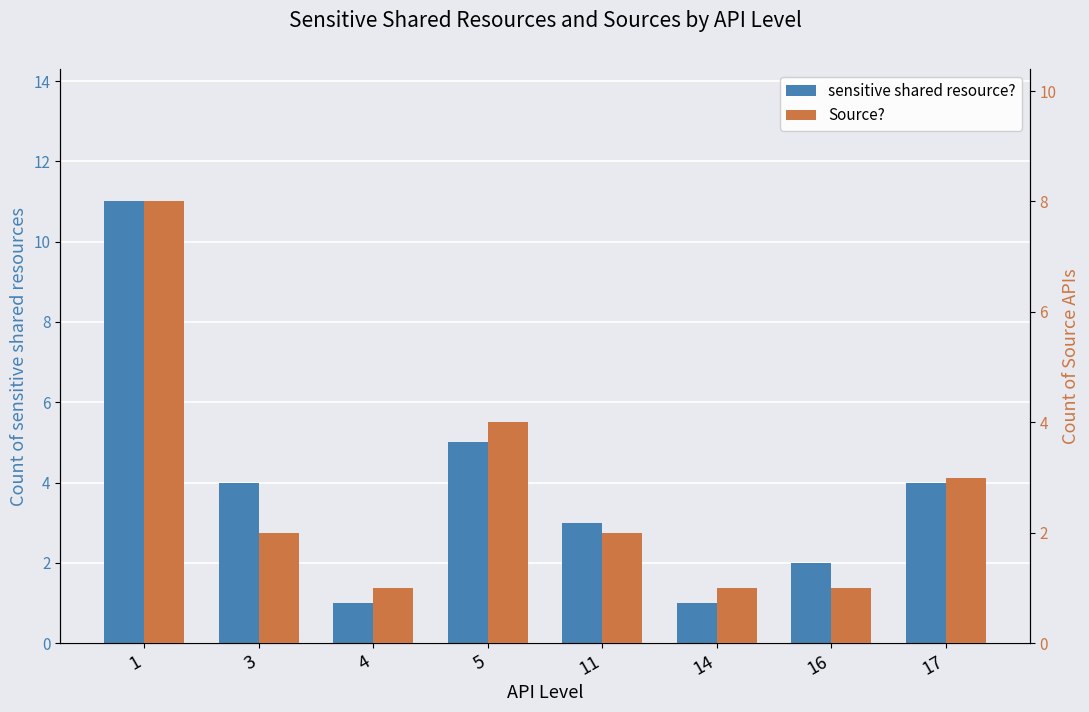

Which category has the lowest value in the sensitive shared resource? series?

4